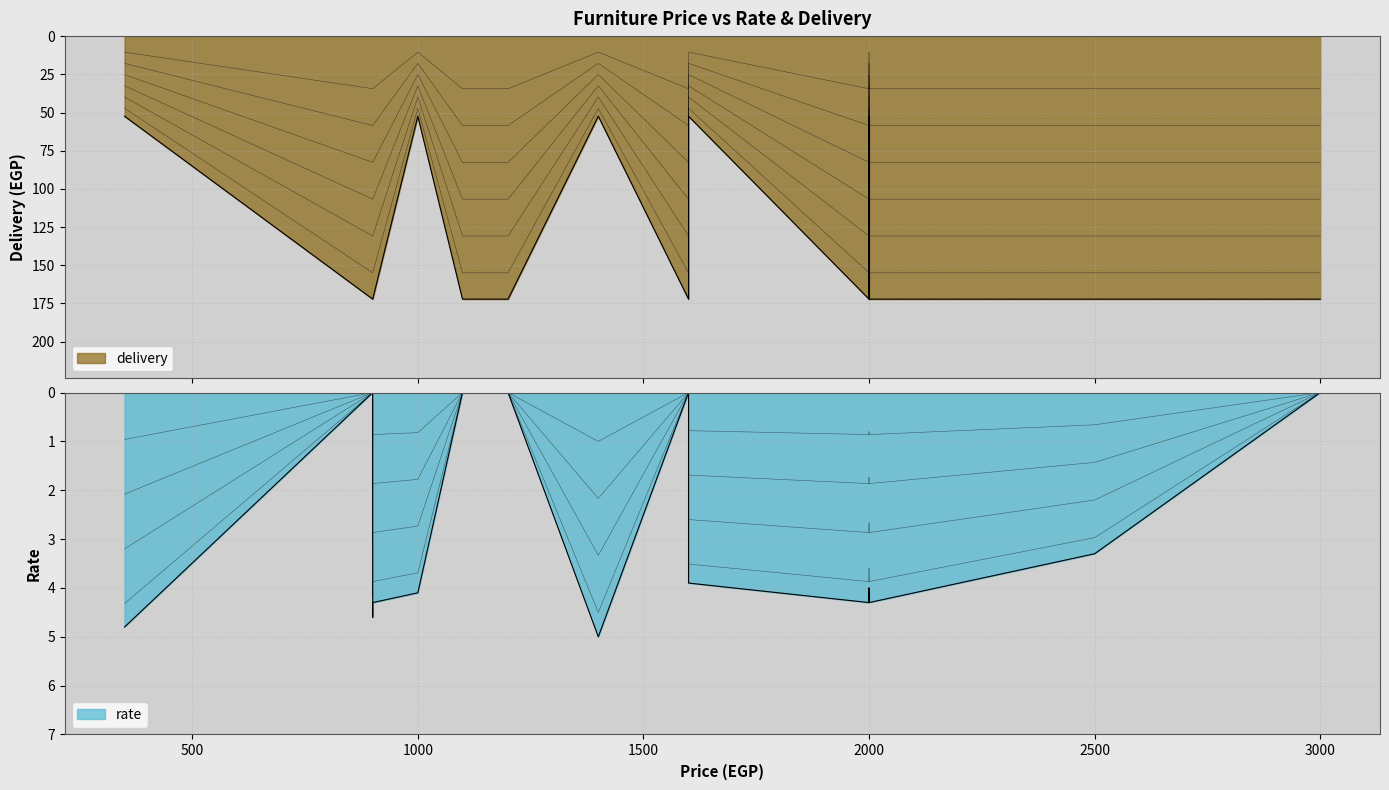

The rate series shows 0.9 at 900. True or false?

False